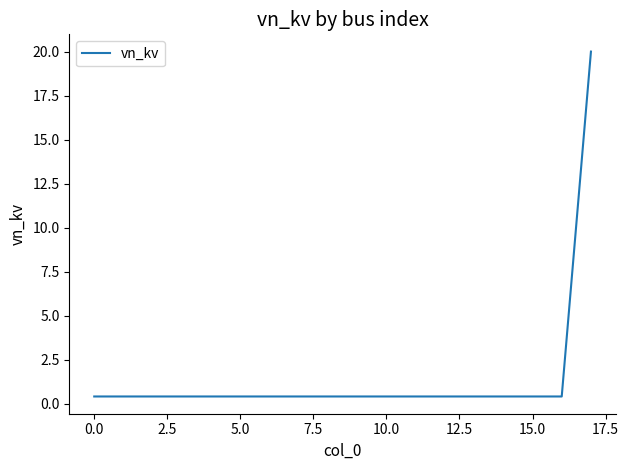

What is the maximum value shown in the chart?

20.0